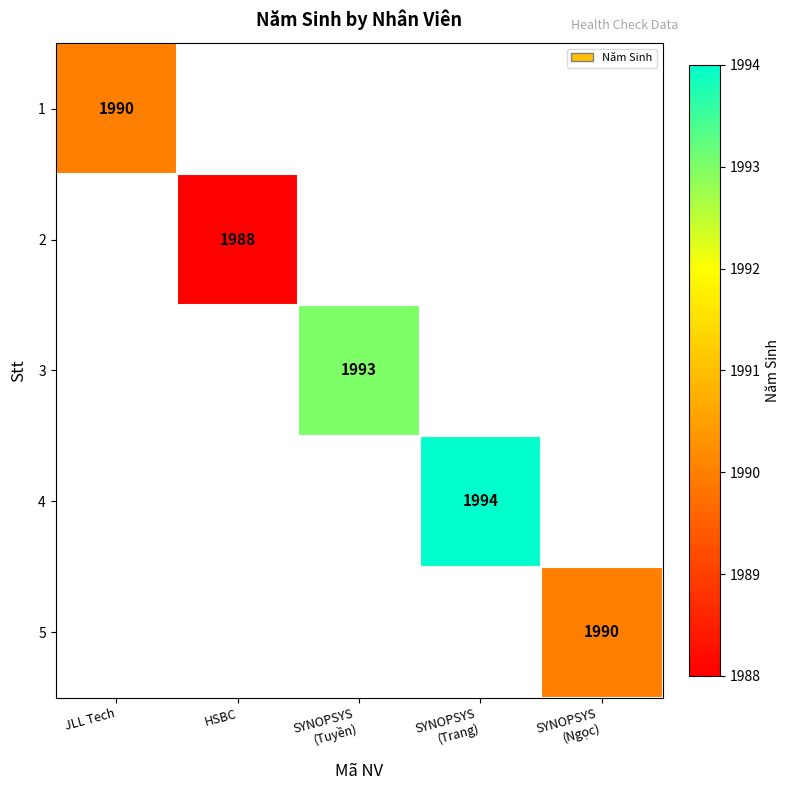

What is the spread (max minus min) of values at JLL Tech?

1990